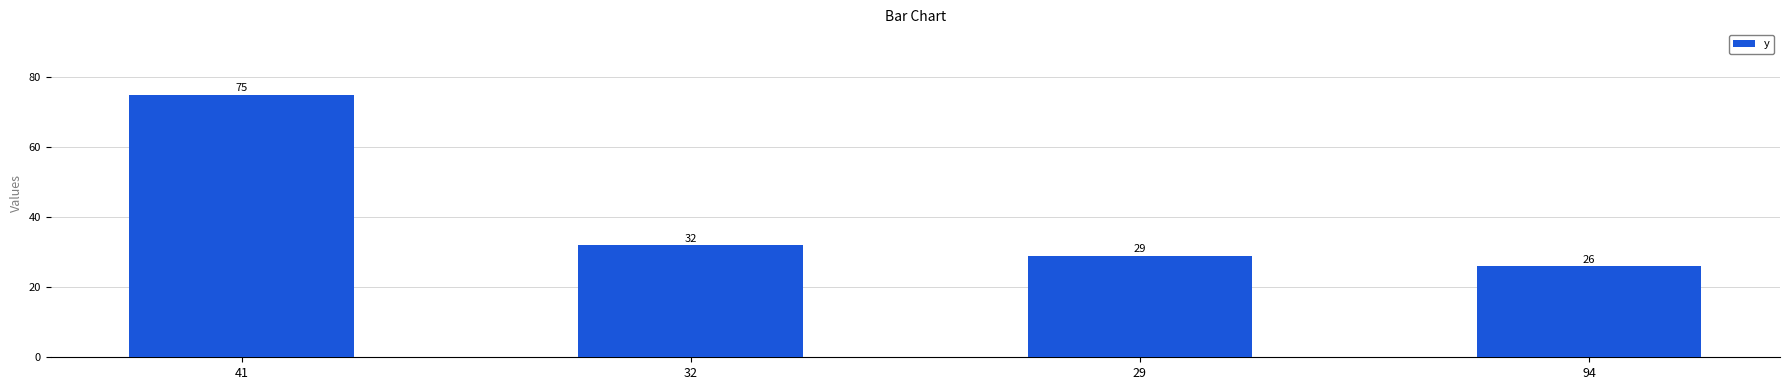

Reading left to right, list all the values displayed in this chart.

41=75	32=32	29=29	94=26